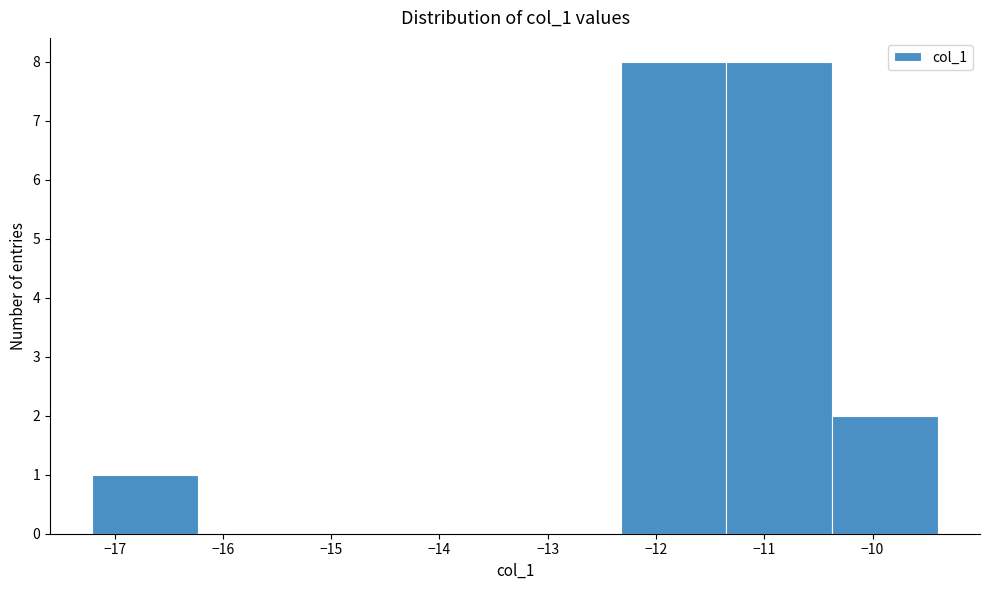

Reading left to right, transcribe this chart: for each bar, give the range it covers on the x-axis and its height. Neither the bar edges nor the heights are printed on the chart, so give them approximately, as read against the axes.

-17.2 to -16.2: 1
-16.2 to -15.3: 0
-15.3 to -14.3: 0
-14.3 to -13.3: 0
-13.3 to -12.3: 0
-12.3 to -11.3: 8
-11.3 to -10.4: 8
-10.4 to -9.4: 2